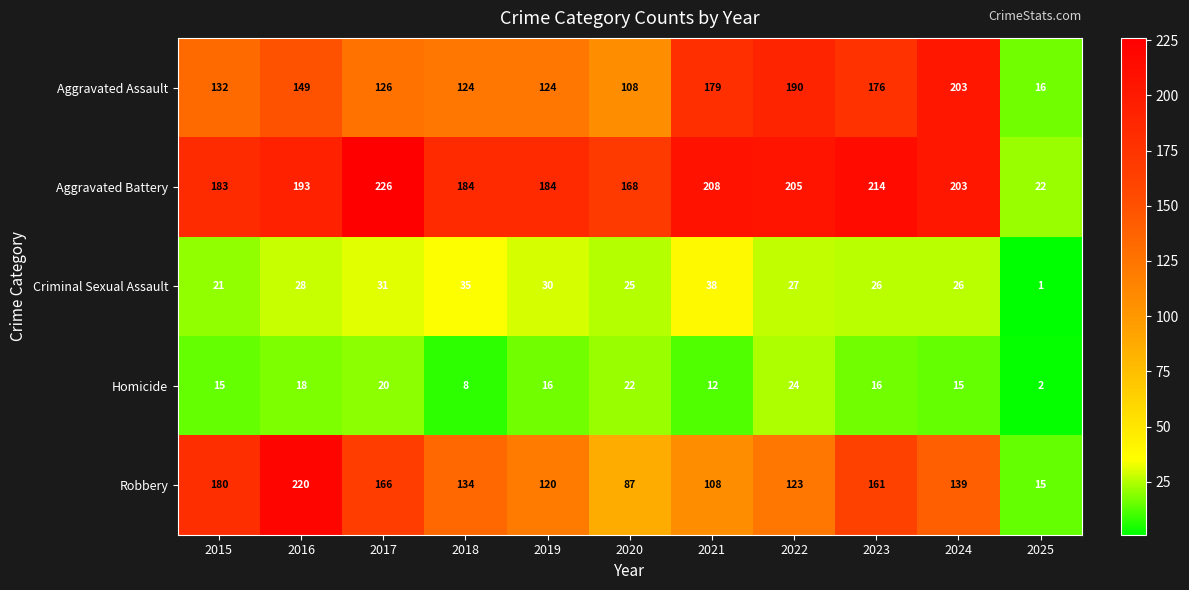

What is the greatest value displayed?

226